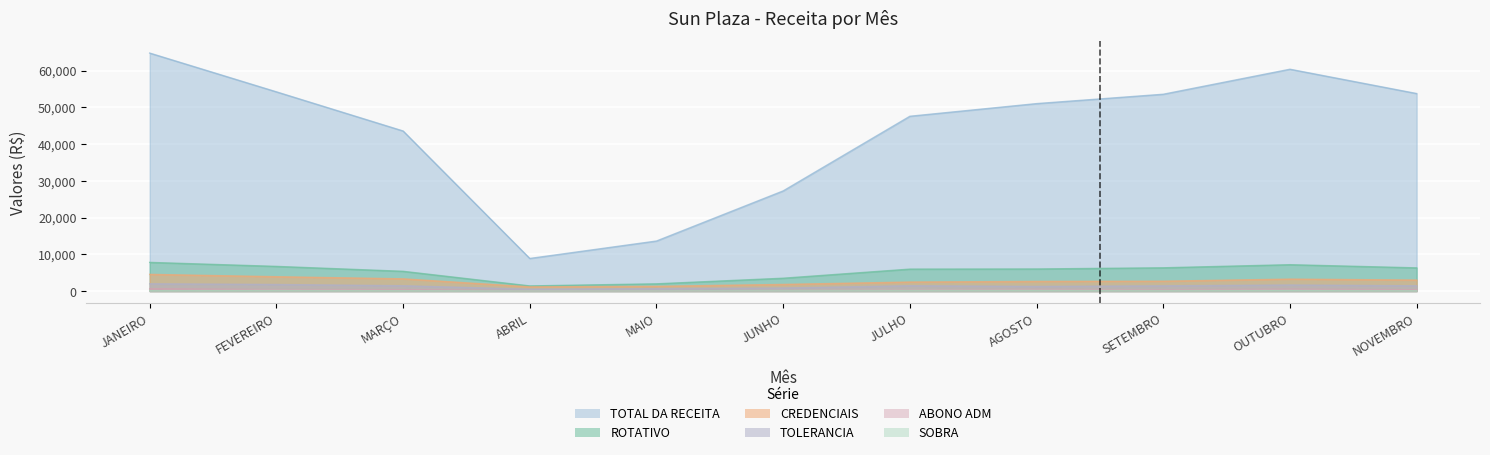

What is the label of the 2nd point from the left?

FEVEREIRO